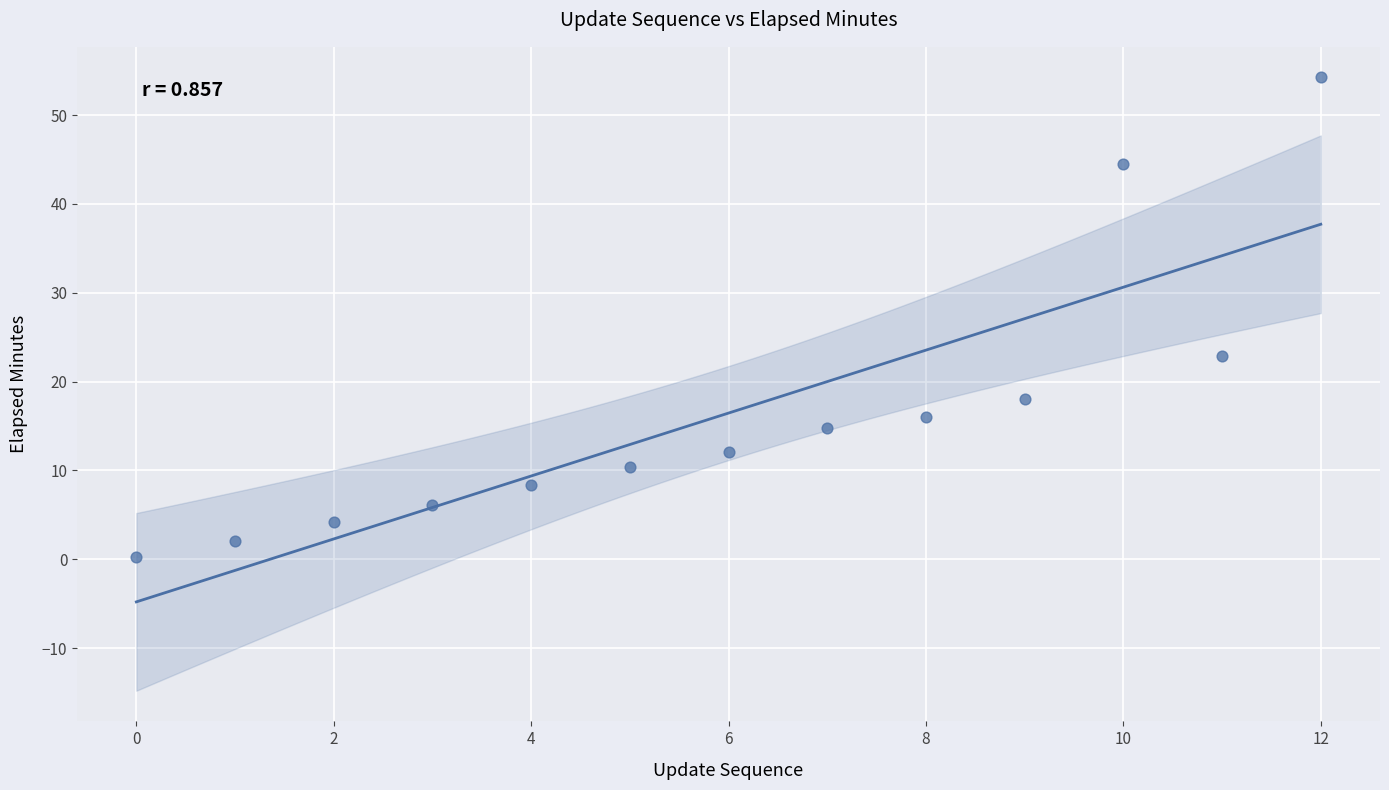

What Y value in the scatter plot is closest to 27?

22.8